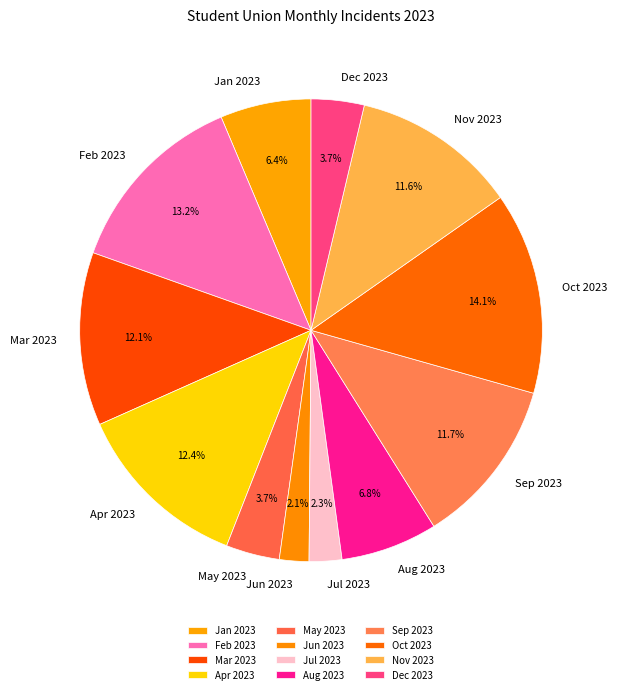

To the nearest percent, what is the average slice percentage?

8%